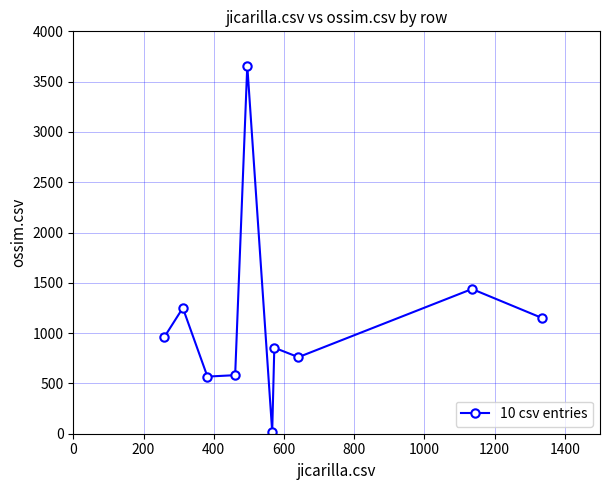

What is the sum of all values?

11243.5